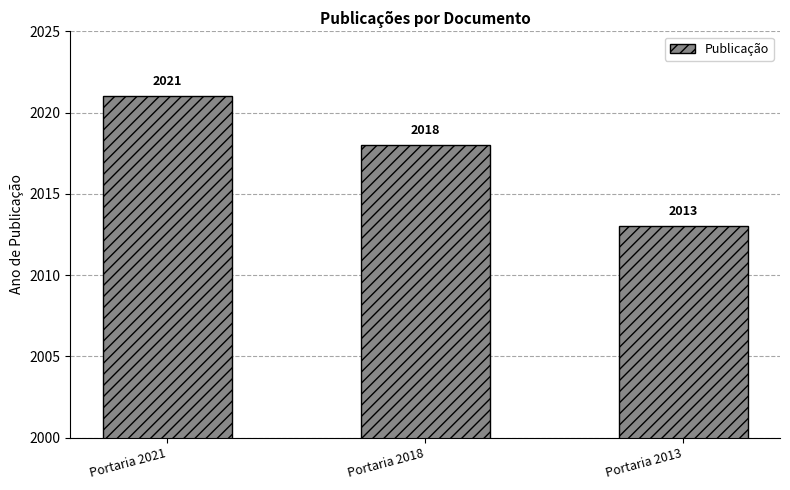

Read the value at Portaria 2021.

2021